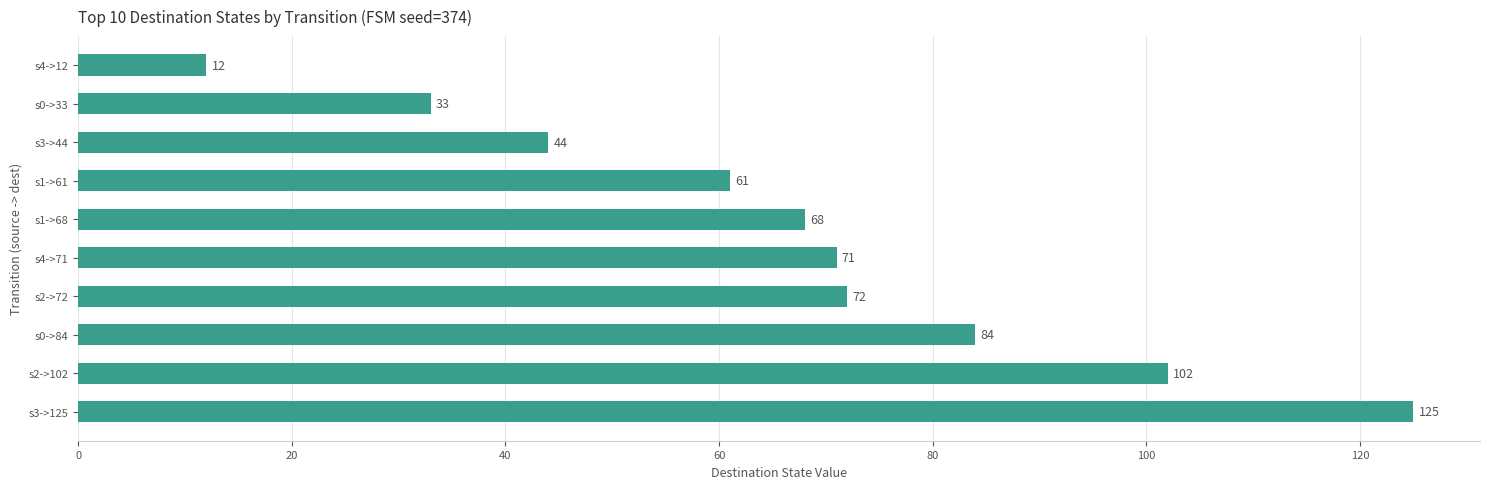

What is the difference between the second highest and second lowest values?

69